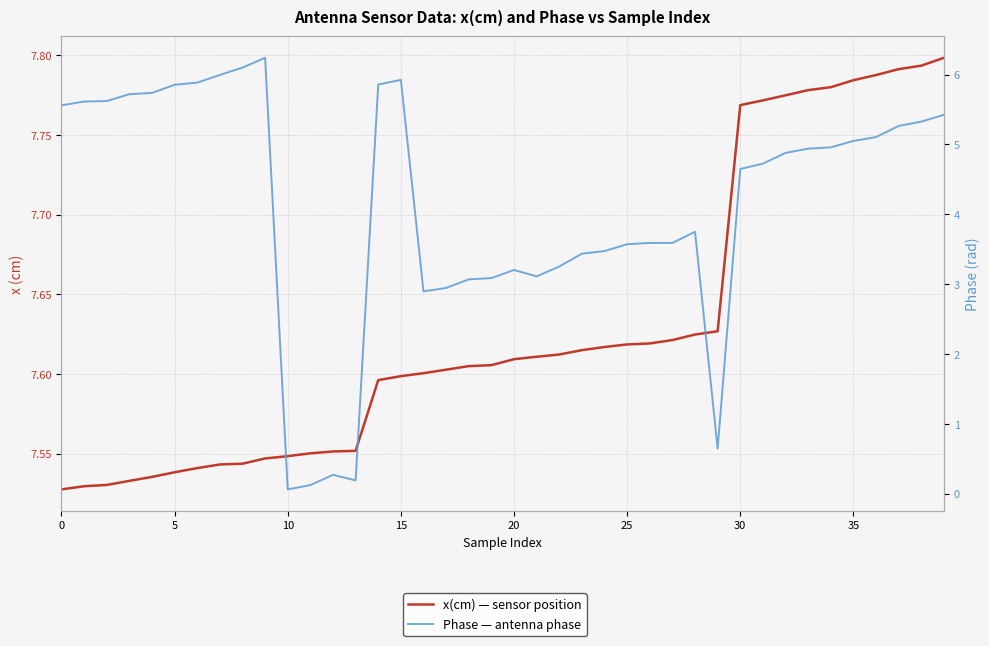

Which series has the largest total across all categories?

x(cm) — sensor position